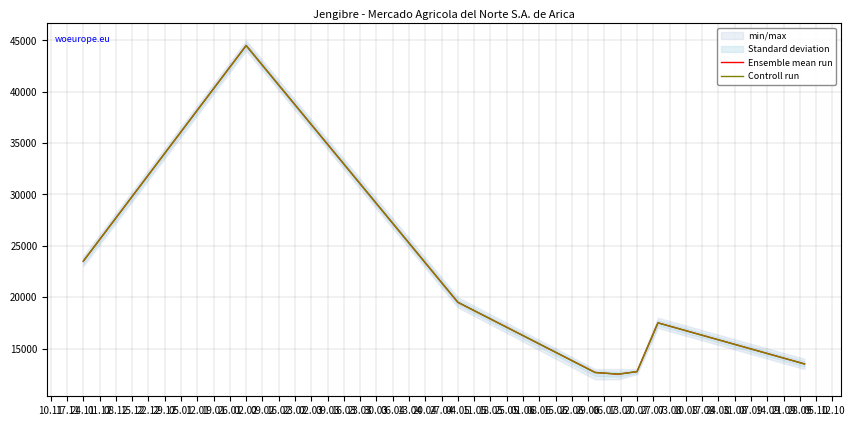

The value of Controll run at 20.07 is 17217.0. True or false?

False